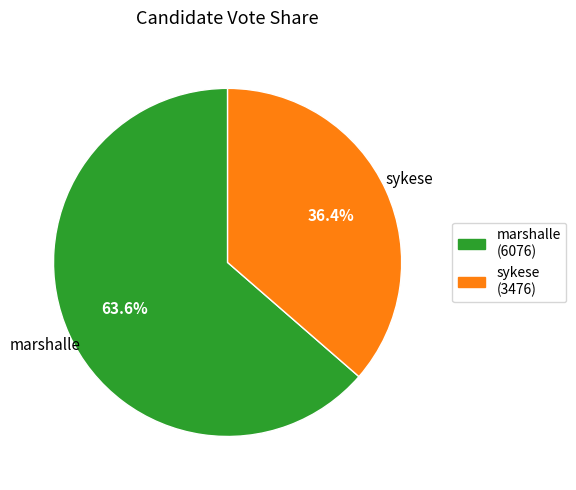

How many segments does this pie chart have?

2